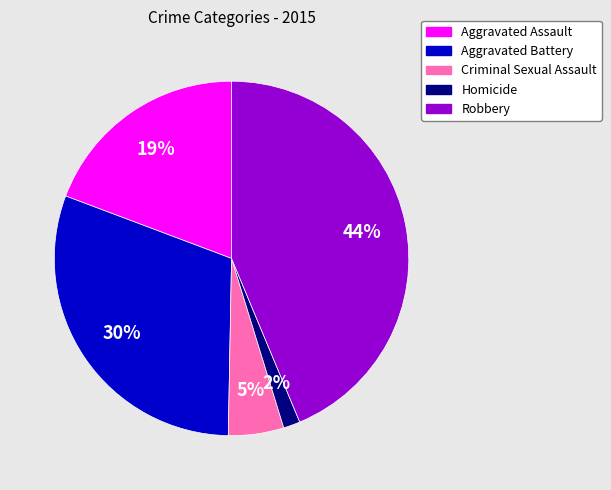

Rank the categories by value from lowest to highest.

Homicide, Criminal Sexual Assault, Aggravated Assault, Aggravated Battery, Robbery